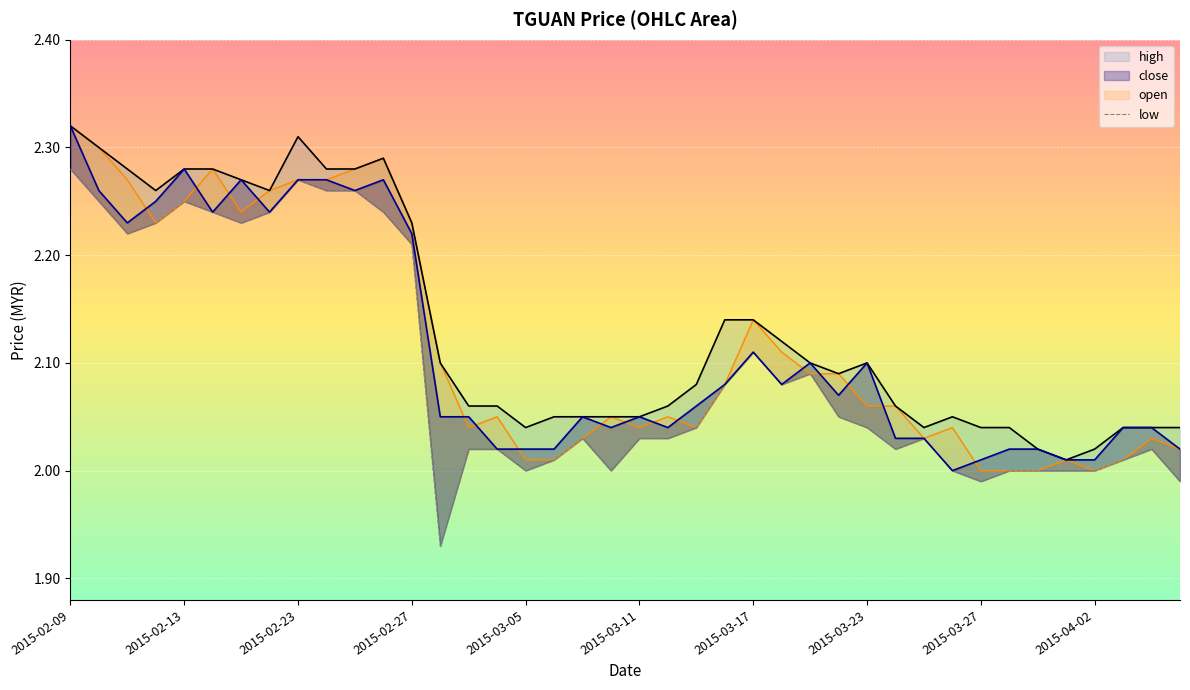

Which series changed the most between 2015-03-23 and 23?

open